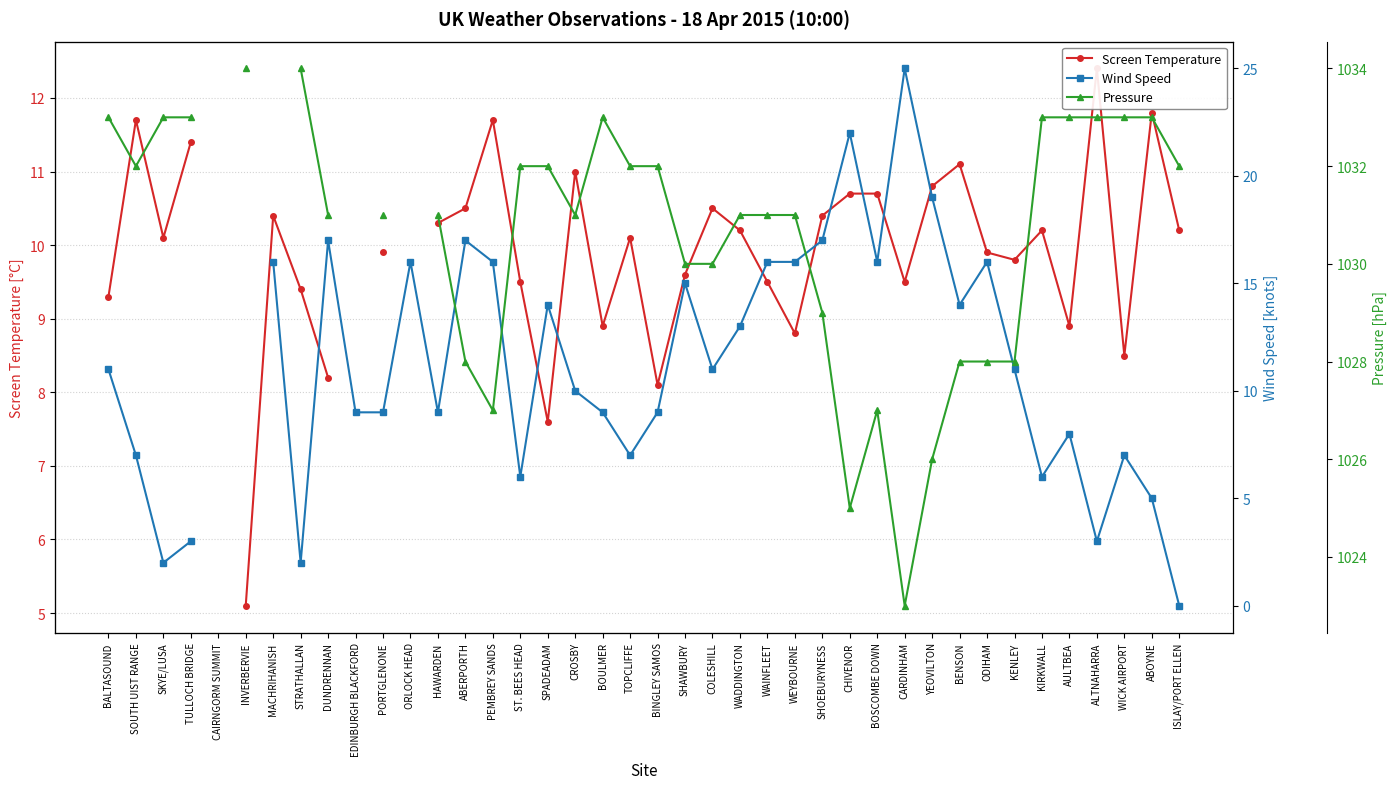

What is the value of the Pressure point at the 4th from the left?

1033.0